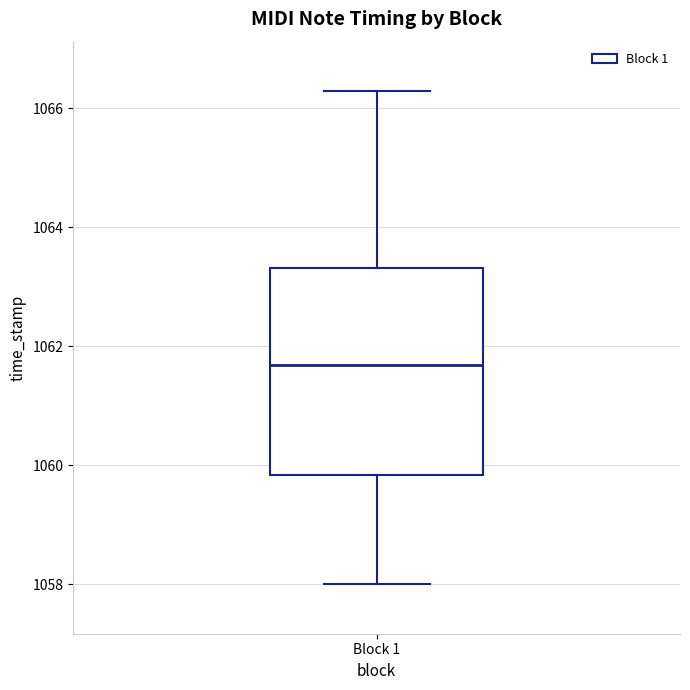

Read this box plot against the y-axis: the position of the median line, the range covered by the box, and the ends of both whiskers. The values are not printed on the chart, so give them approximately, as read against the axis.

median 1061.6, box 1059.8 to 1063.4, whiskers 1058.0 to 1066.2